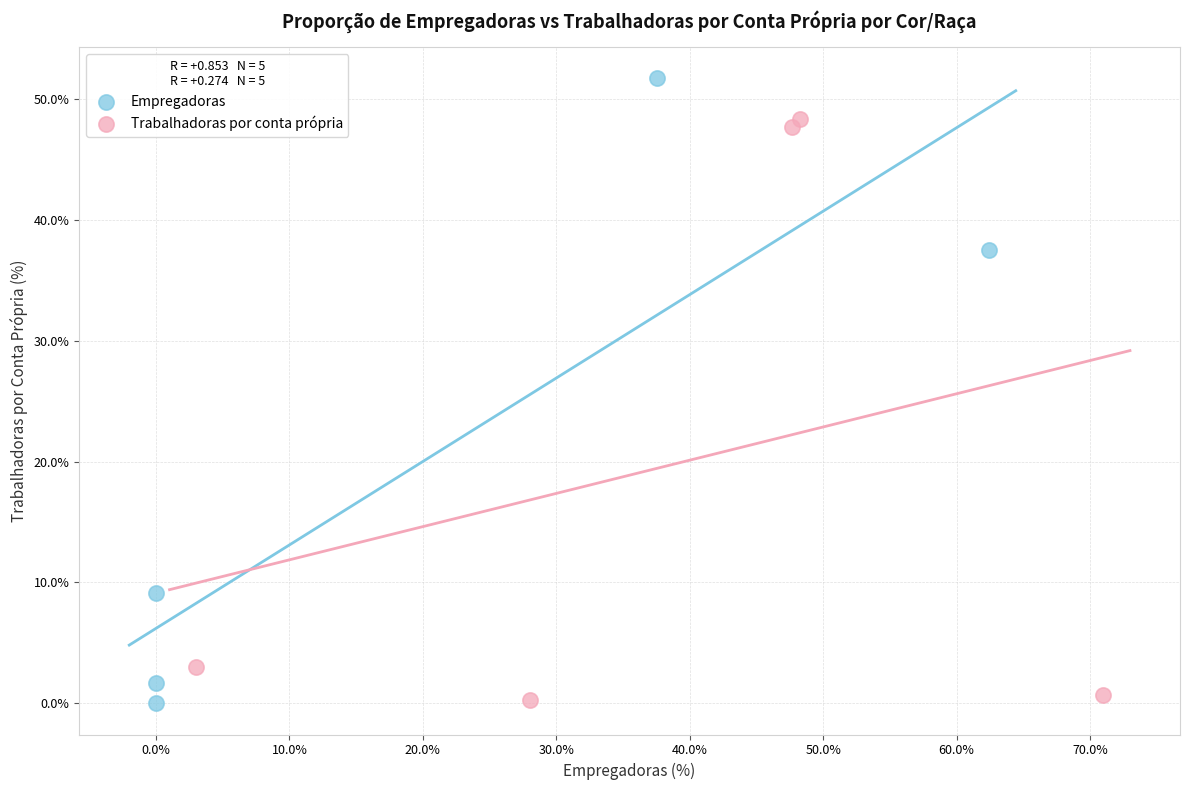

Which series contains the highest Y value?

Empregadoras